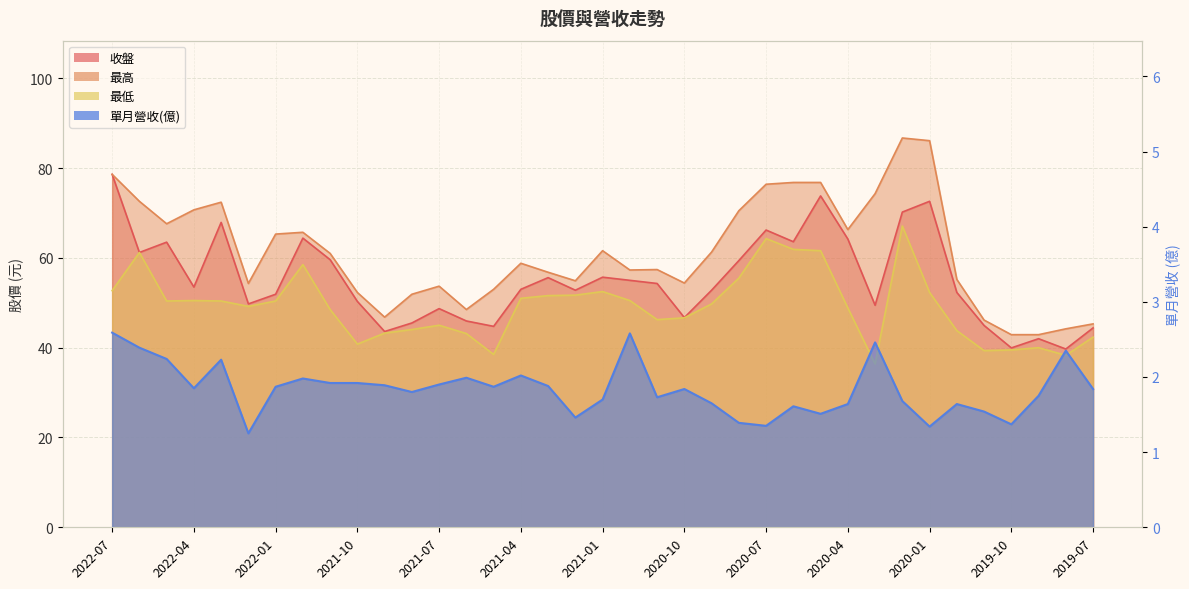

At which label does 最高 reach its peak?

2020-02